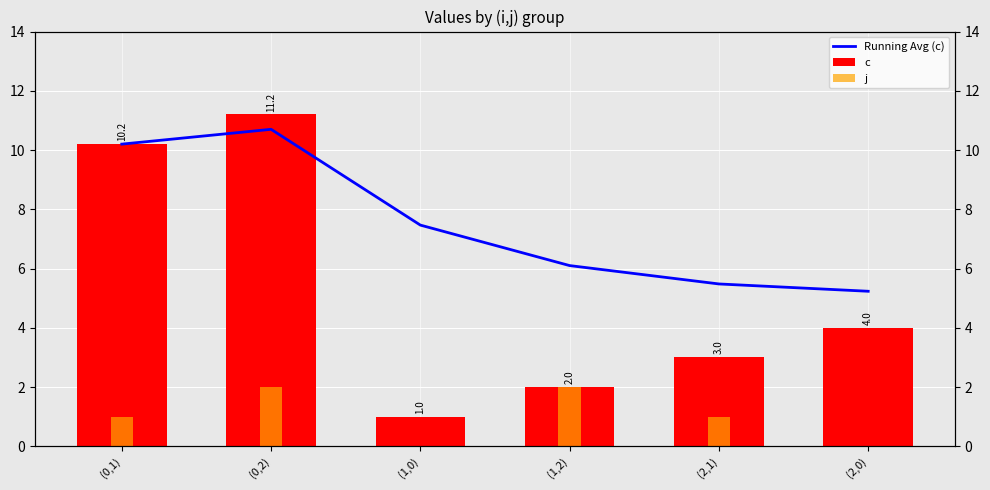

What is the label of the 6th bar from the left?

(2,0)